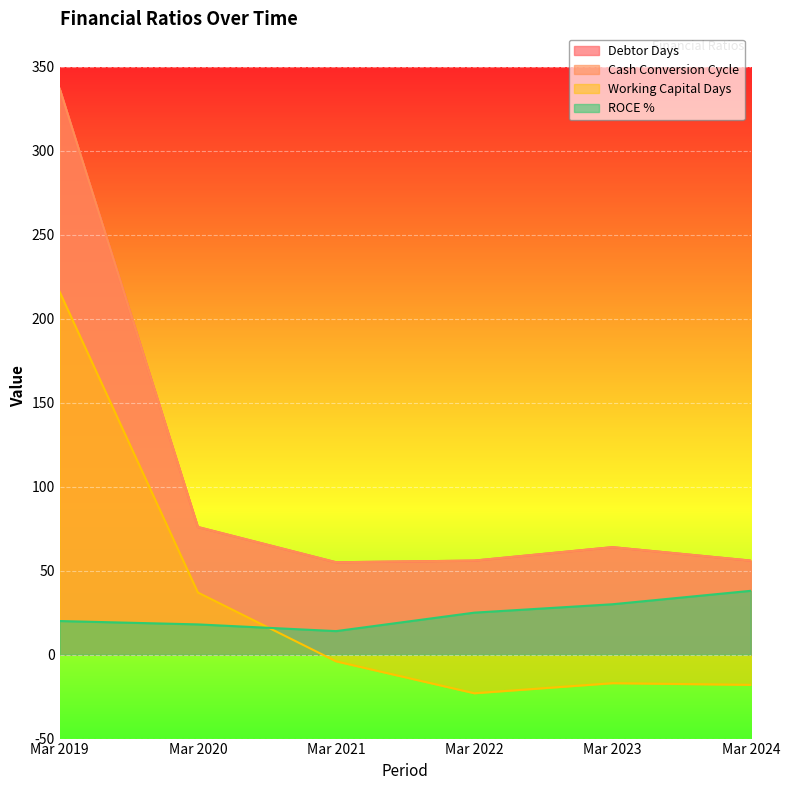

Which series has the largest range (max minus min)?

Debtor Days